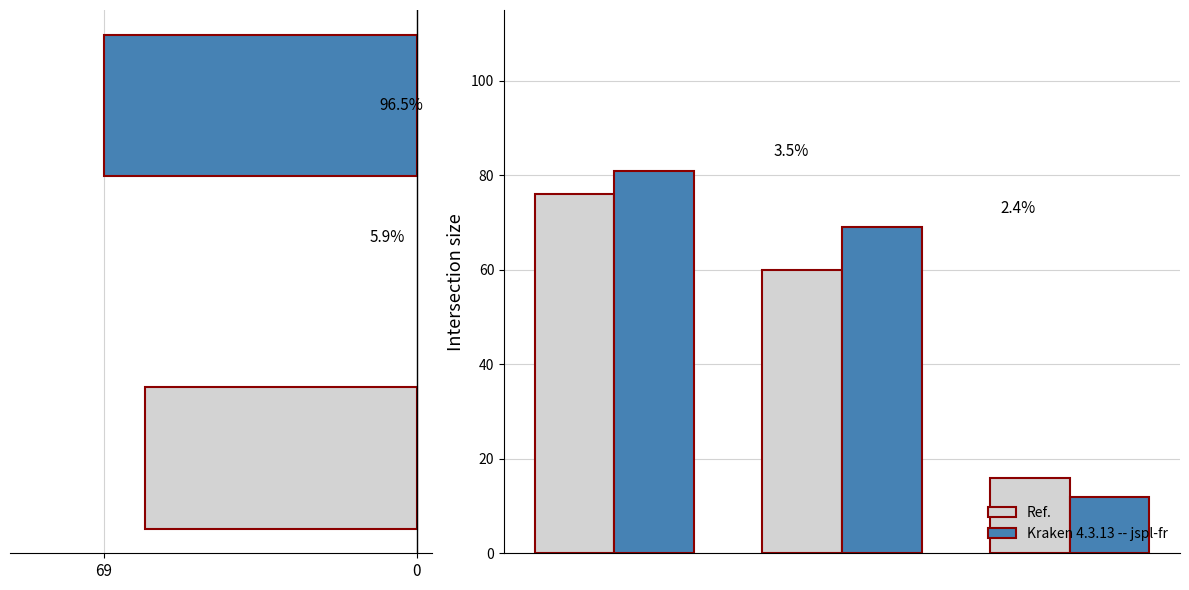

Which series has the largest total across all categories?

Kraken 4.3.13 -- jspl-fr